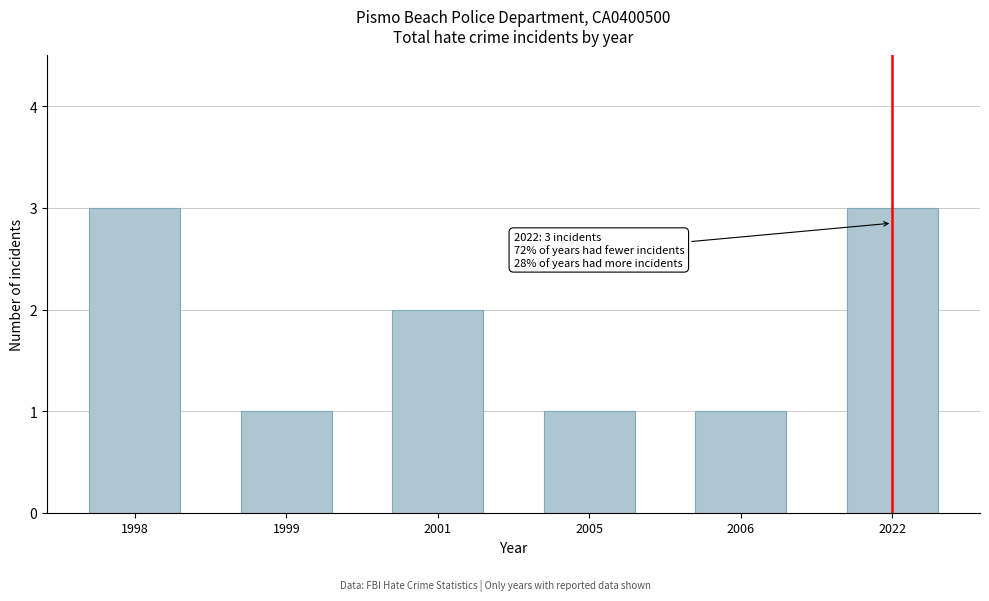

Reading left to right, extract all data points from this chart.

1998=3	1999=1	2001=2	2005=1	2006=1	2022=3